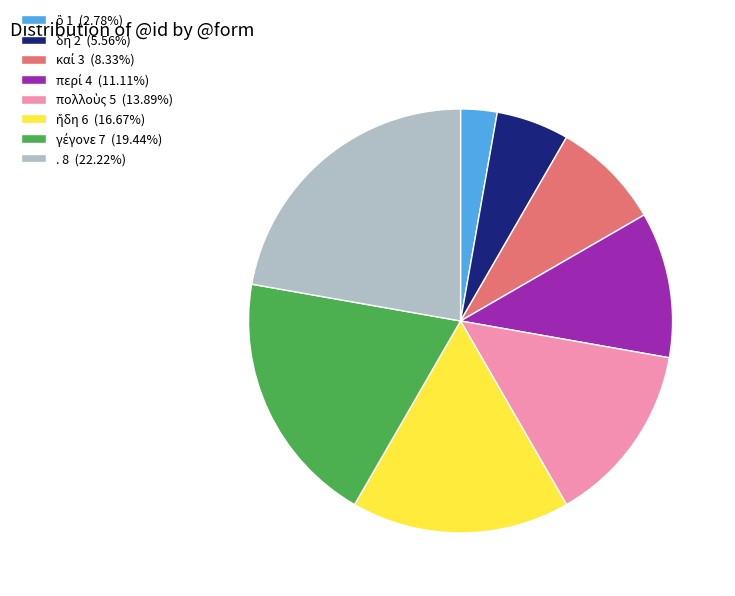

How many slices are in this pie chart?

8